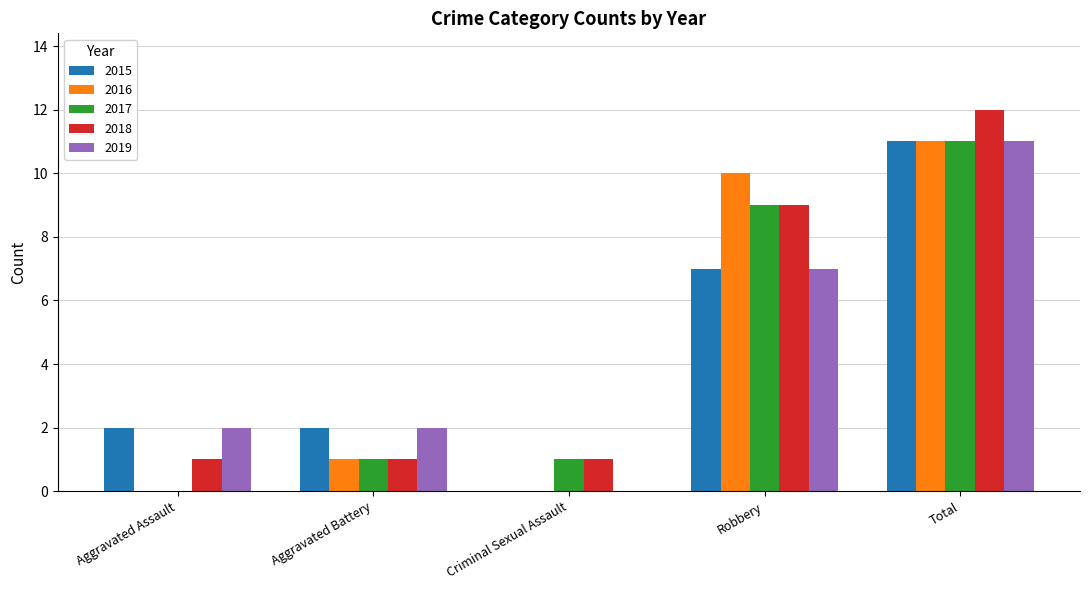

The 2019 series shows 2 at Aggravated Assault. True or false?

True